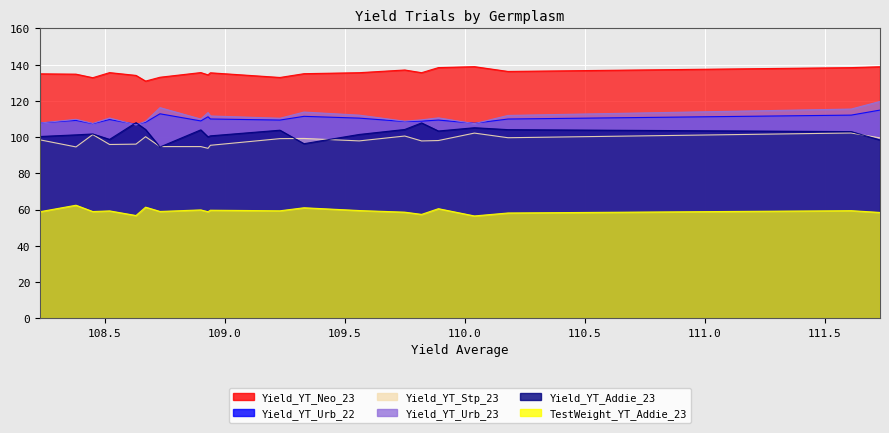

In Yield_YT_Stp_23, how many points are lower than both neighbors (excluding endpoints)?

6